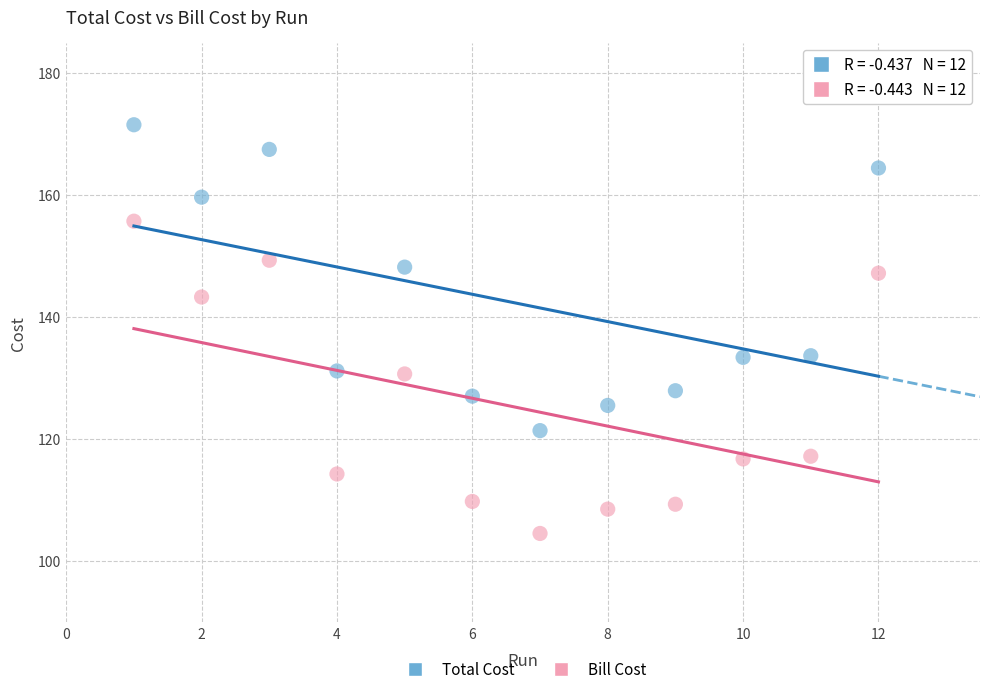

Which series has the largest Y range (max minus min)?

Bill Cost